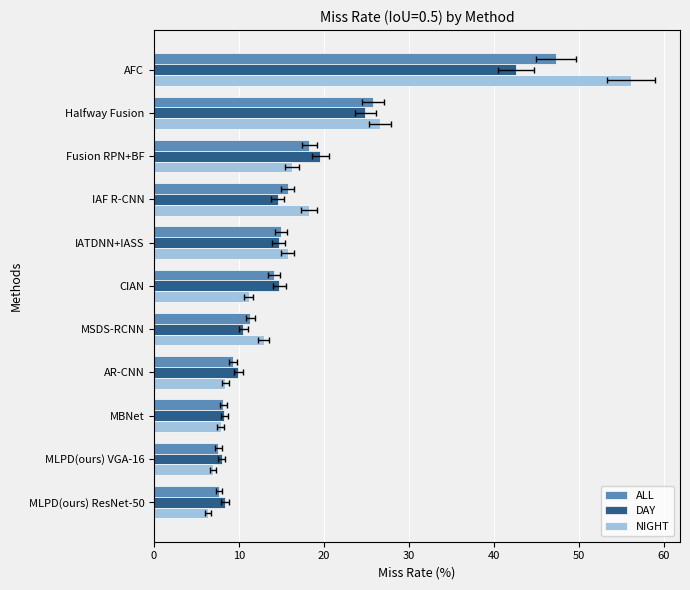

What is the value of the DAY bar at the 7th from the left?

10.5